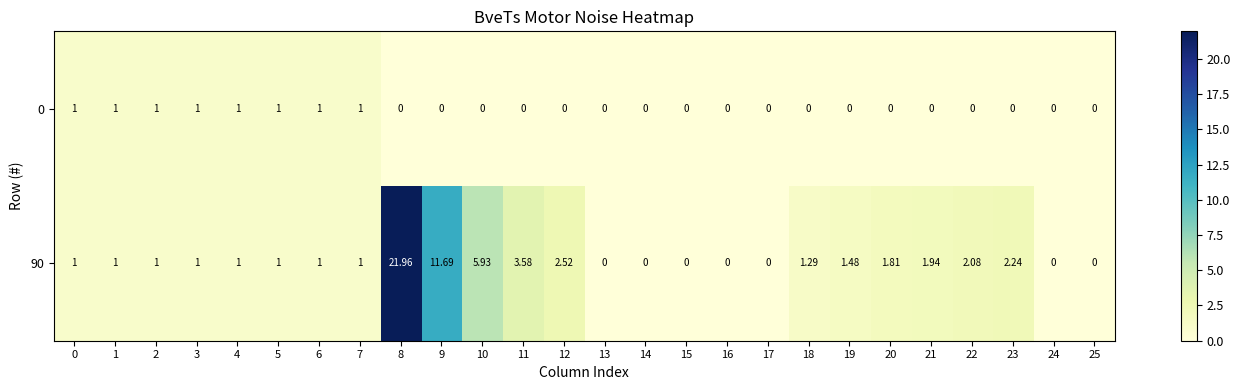

Is the value of 0 at 14 greater than the value of 90 at 3?

No